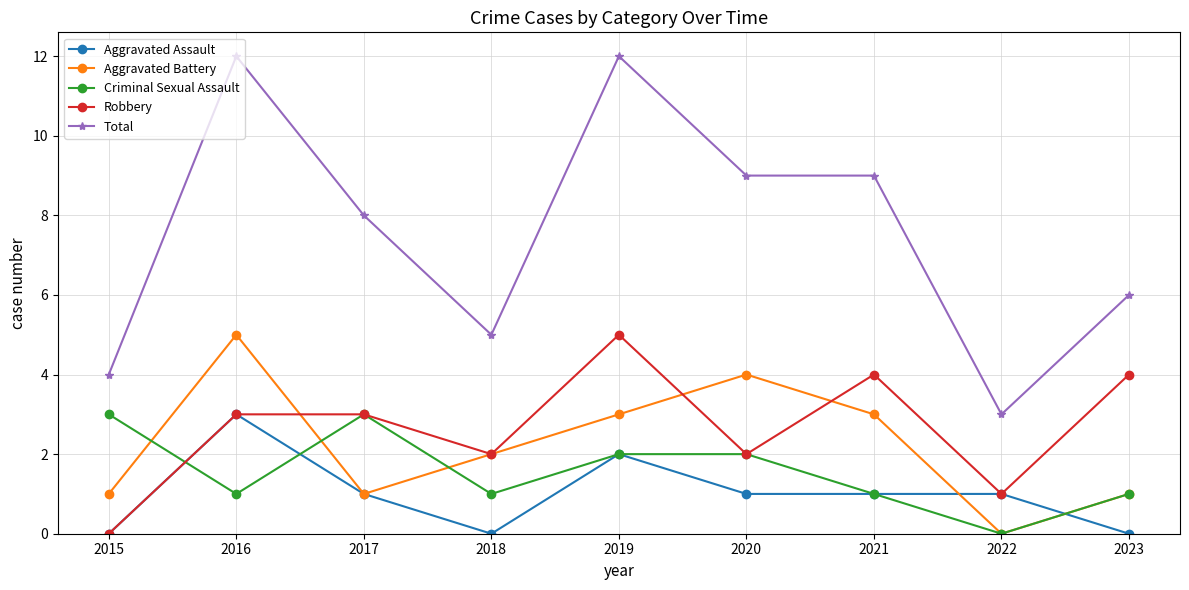

What is the value of the Criminal Sexual Assault point at the 9th from the left?

1